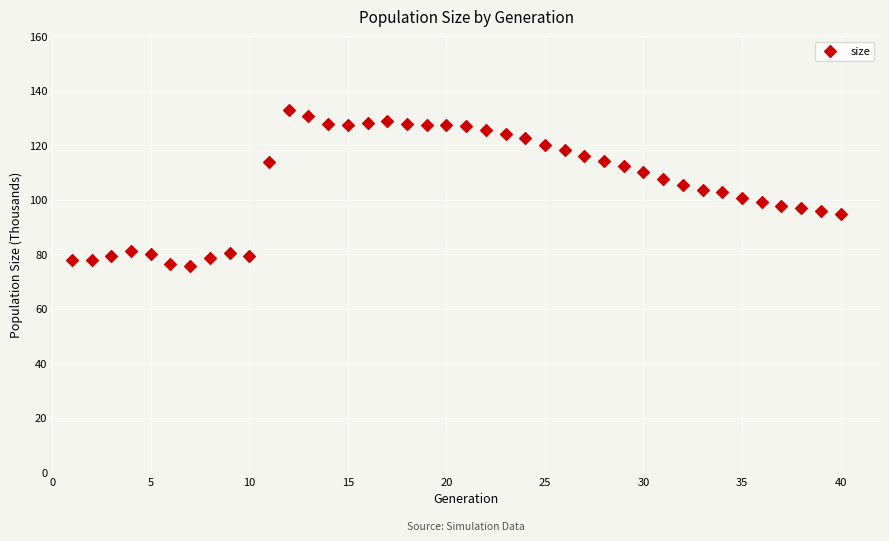

What is the range of Y values (max minus min)?

57.3